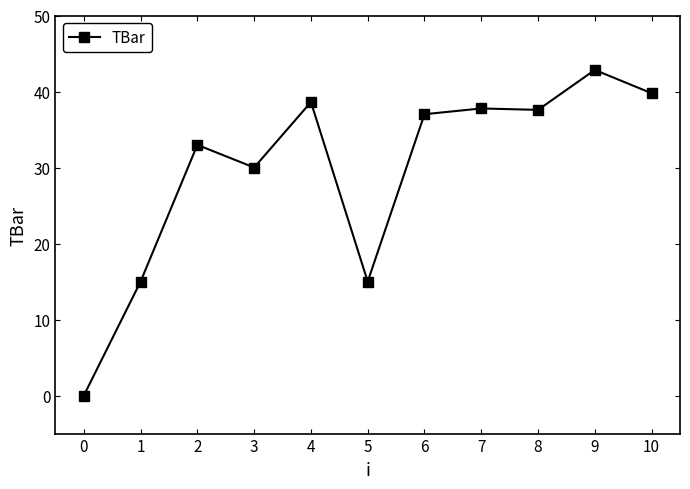

Between 1 and 4, which is larger?

4